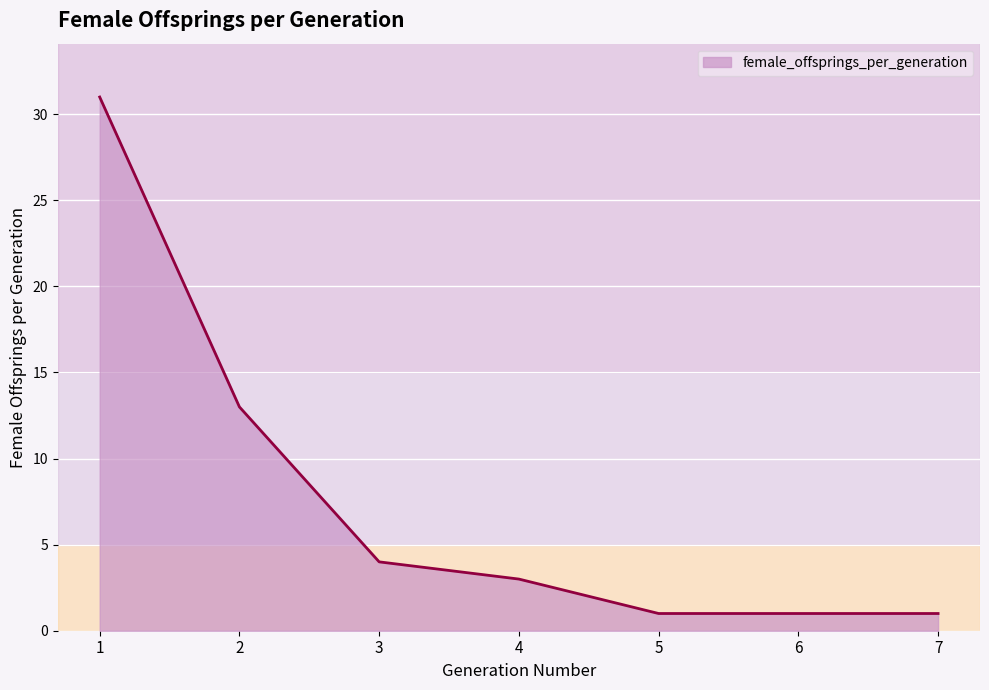

What is the sum of all values?

54